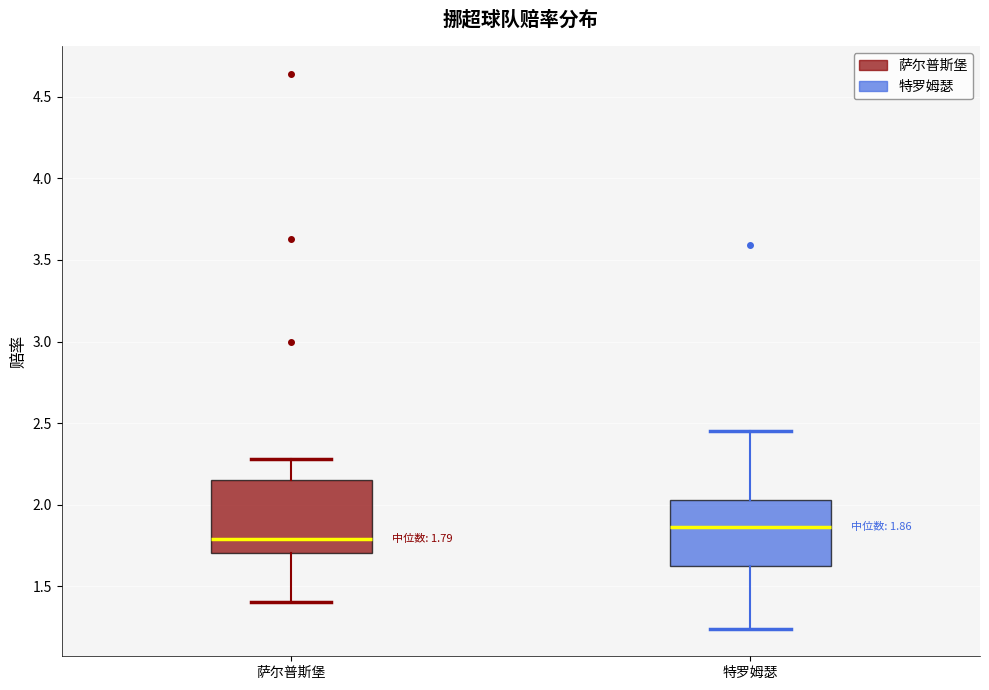

Which box has the highest median line?

特罗姆瑟